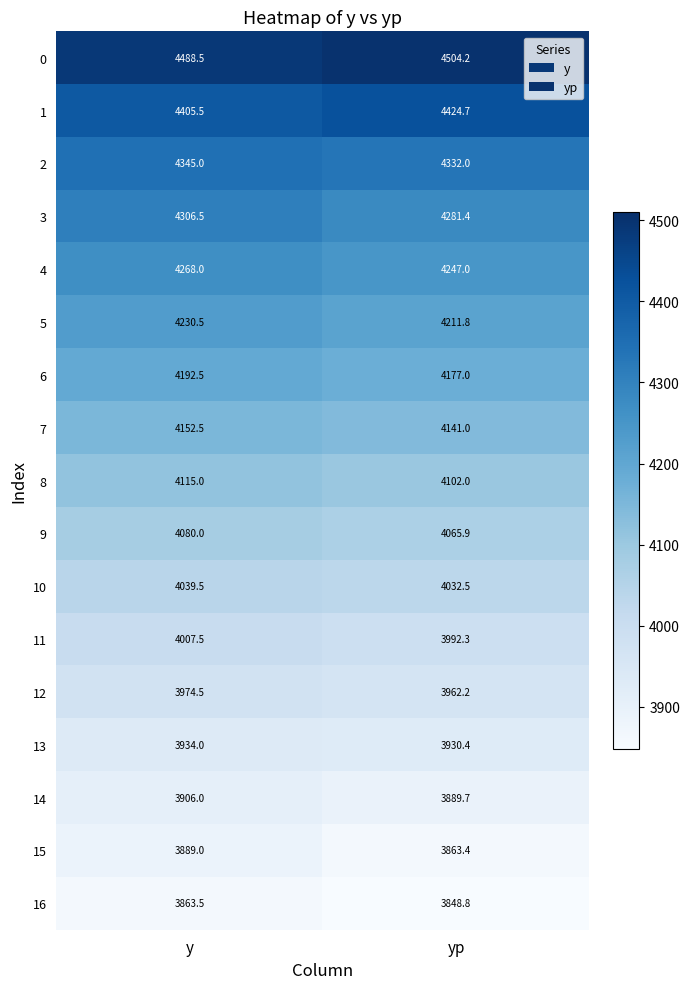

Is it true that 14 equals 3889.7 at yp?

True